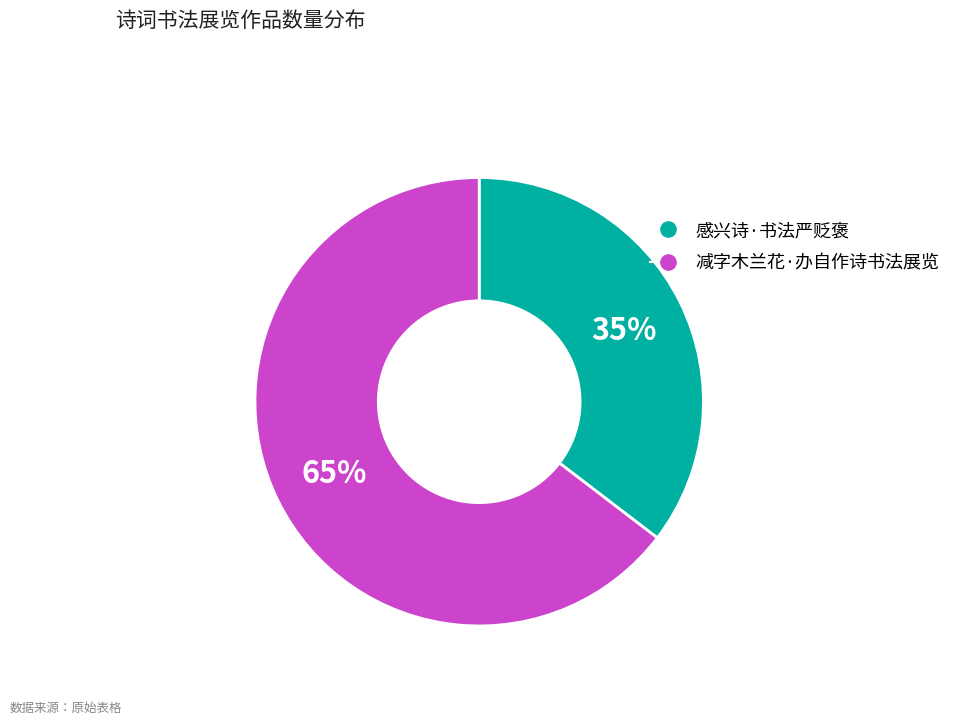

Is there any slice that represents more than half of the pie?

Yes